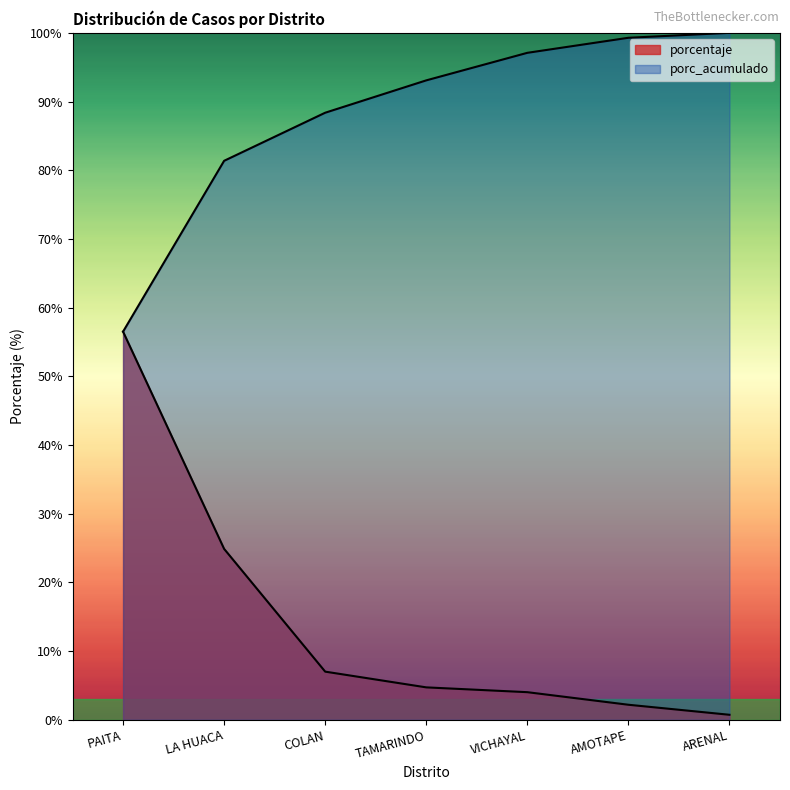

What value does the porcentaje series have at VICHAYAL?

4.0